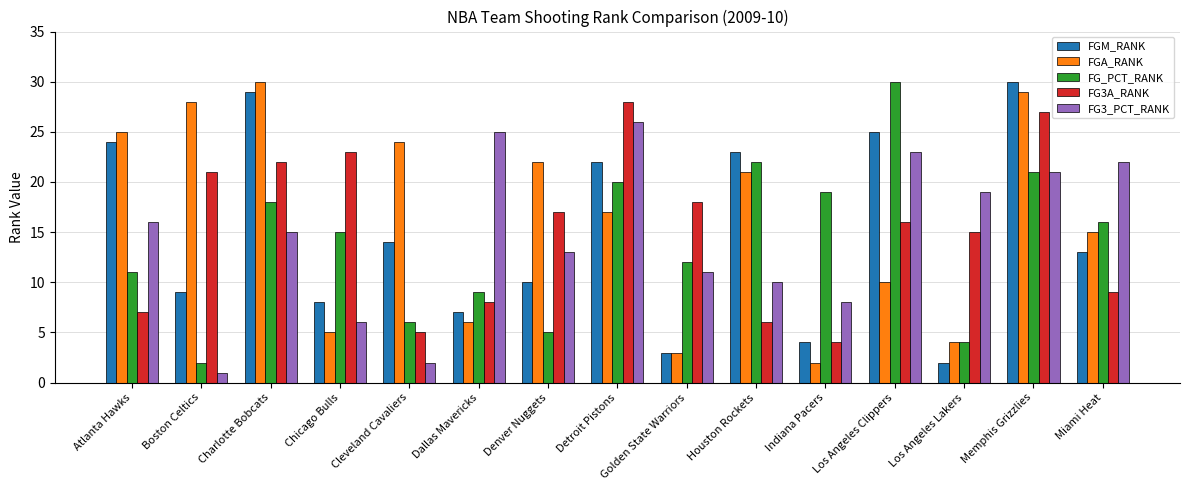

What is the approximate value of FGA_RANK at Detroit Pistons?

17